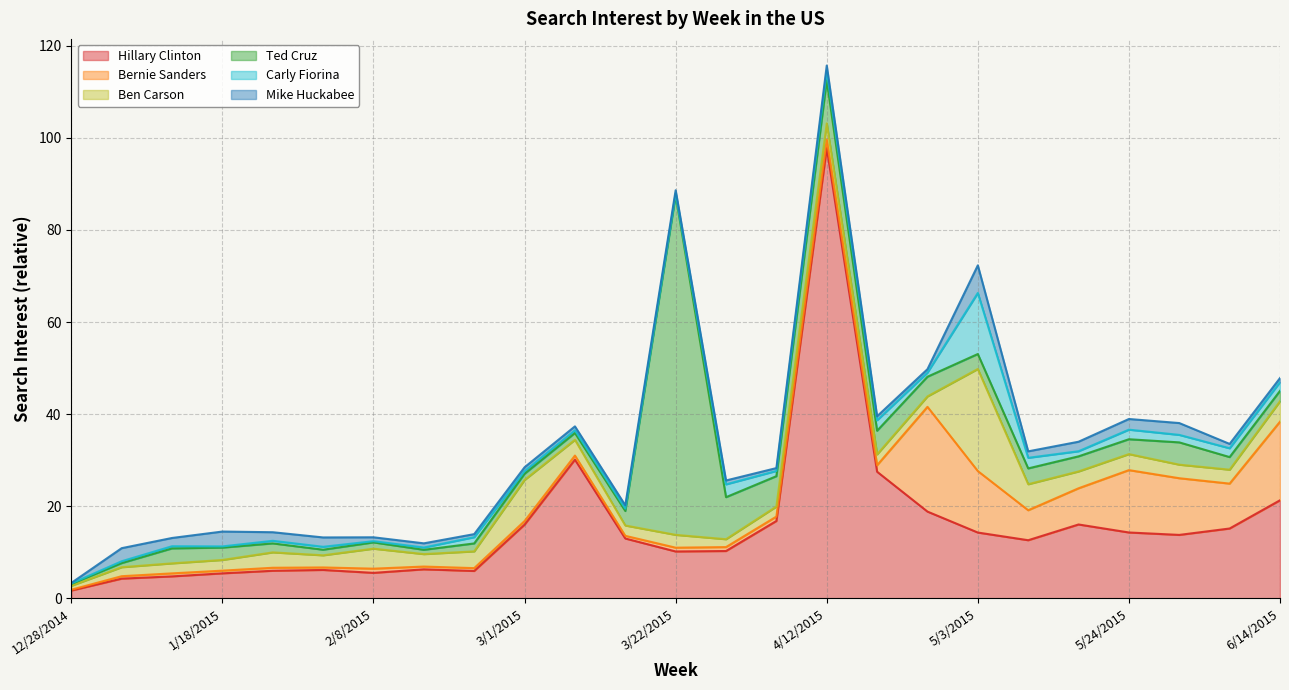

What are all the series names shown in the legend?

Hillary Clinton, Bernie Sanders, Ben Carson, Ted Cruz, Carly Fiorina, Mike Huckabee